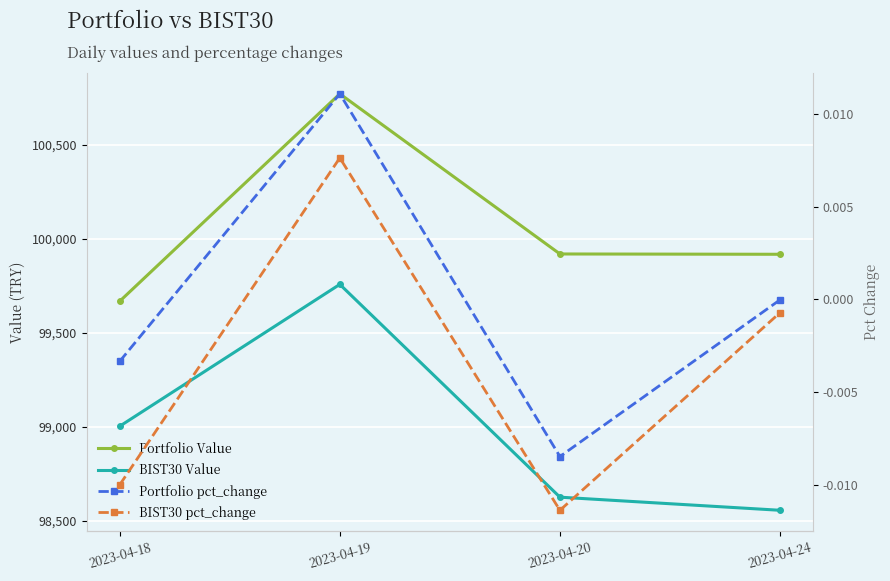

Rank the series by their maximum value, from highest to lowest.

Portfolio Value, BIST30 Value, Portfolio pct_change, BIST30 pct_change